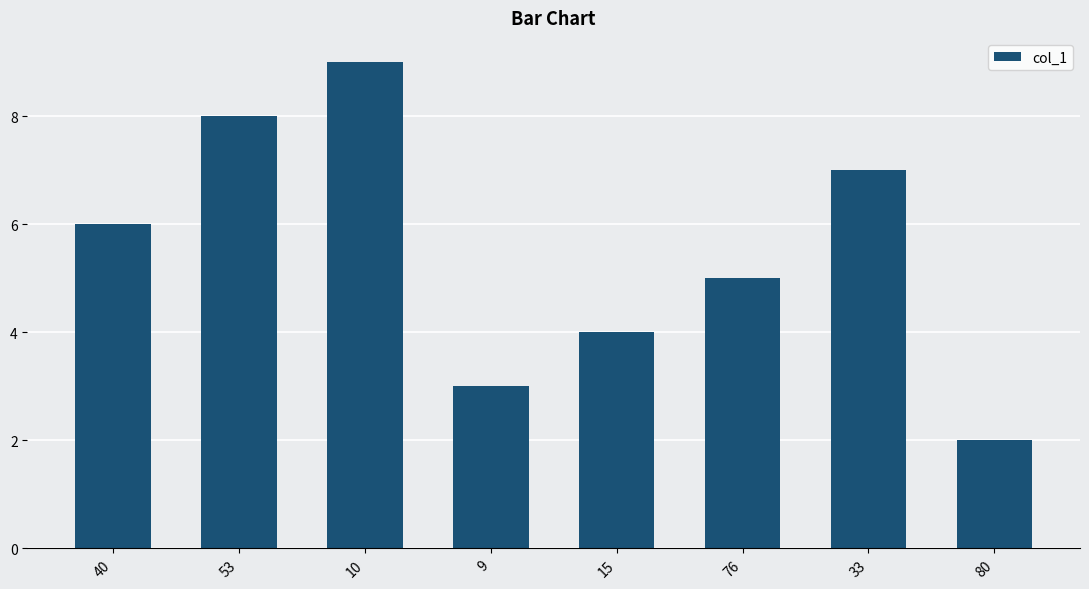

Reading right to left, what are all the values shown in this chart?

80=2.0	33=7.0	76=5.0	15=4.0	9=3.0	10=9.0	53=8.0	40=6.0